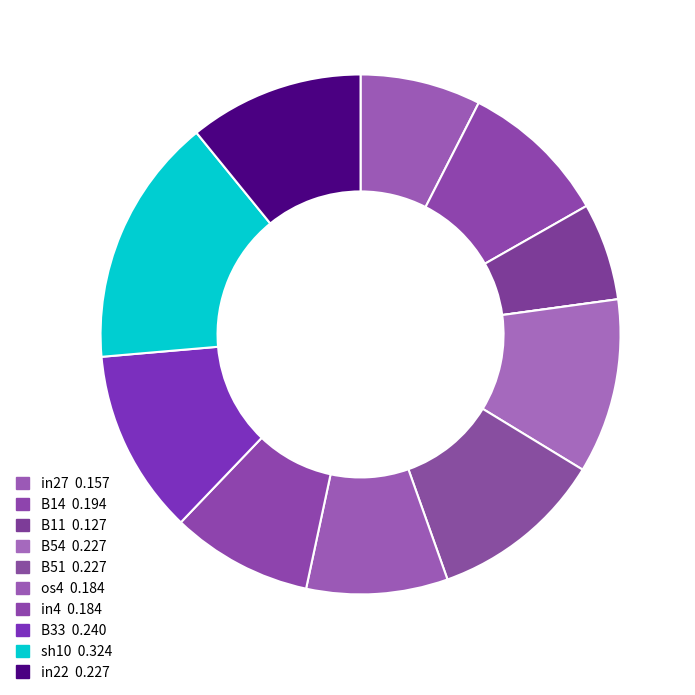

What is the largest slice in the pie chart?

sh10